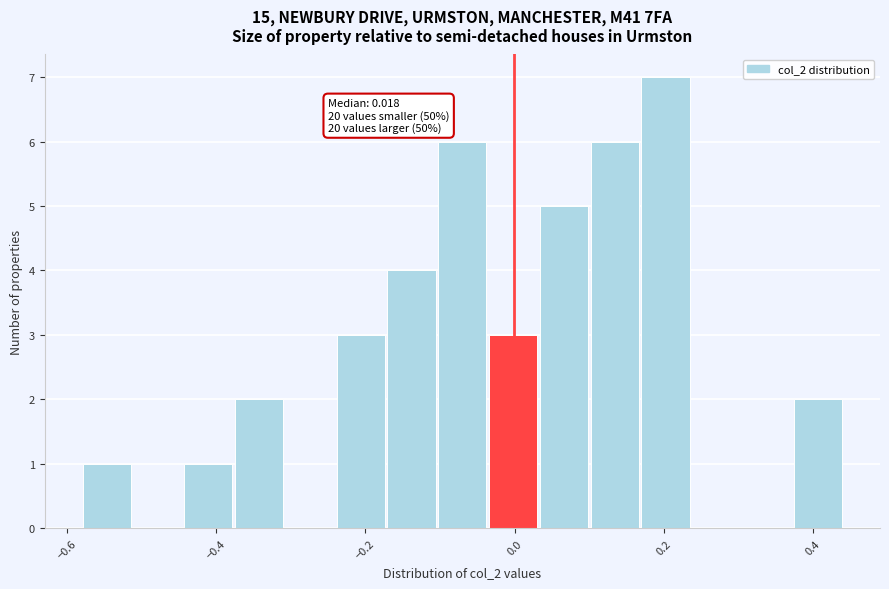

Around what value on the x-axis is the tallest bar? Give the approximate position of its centre, as read against the axis.

0.20